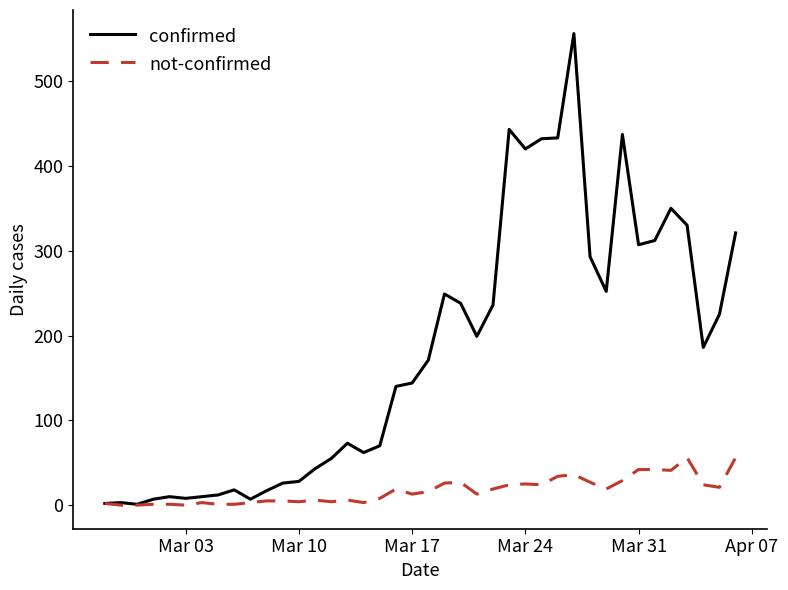

List the series in order of their overall mean, highest first.

confirmed, not-confirmed